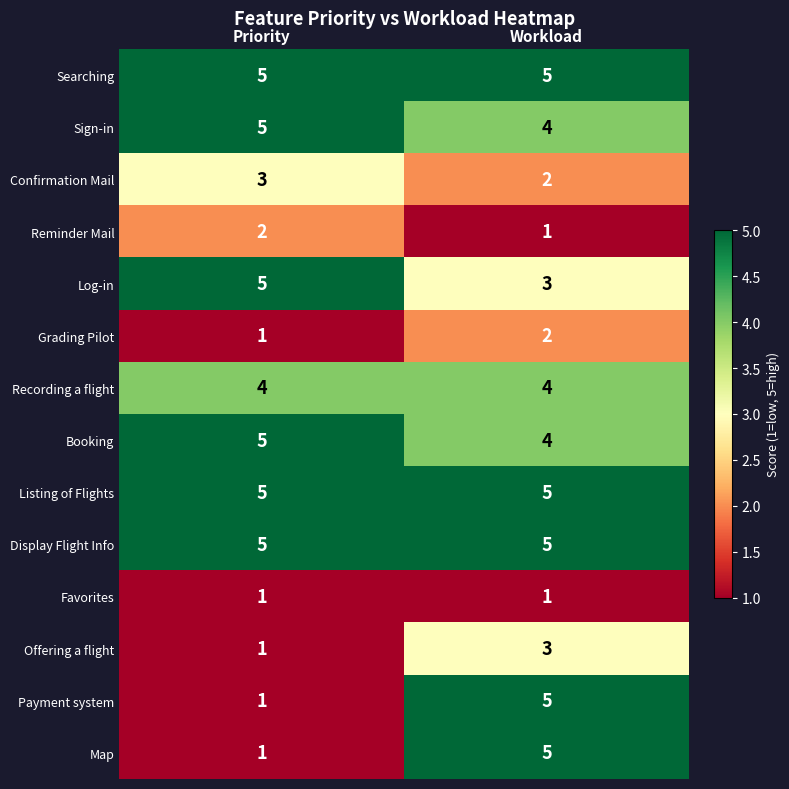

Where is Payment system nearest to the value 3?

Priority